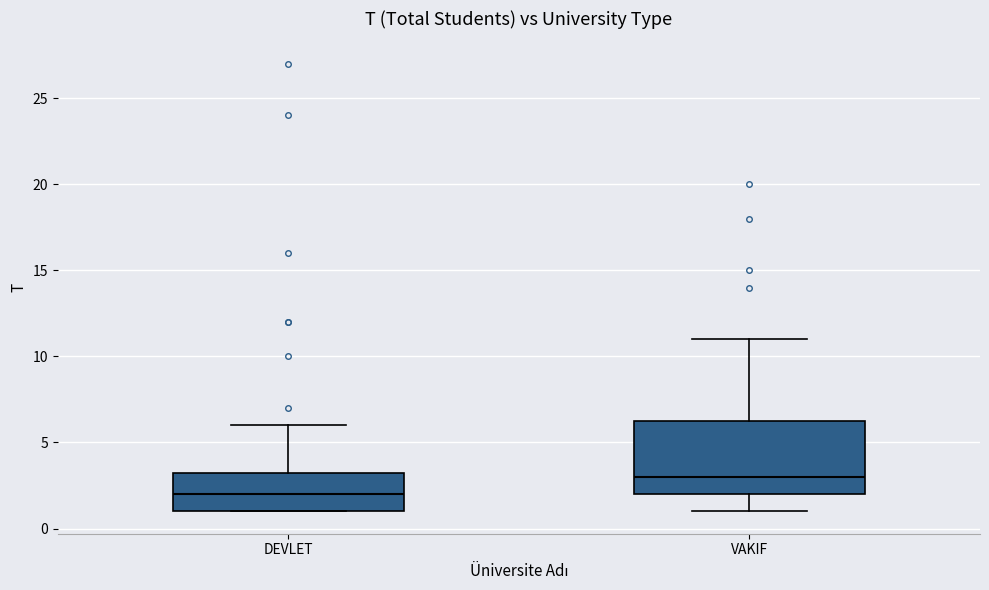

Which box is the tallest, from its lower edge to its upper edge?

VAKIF